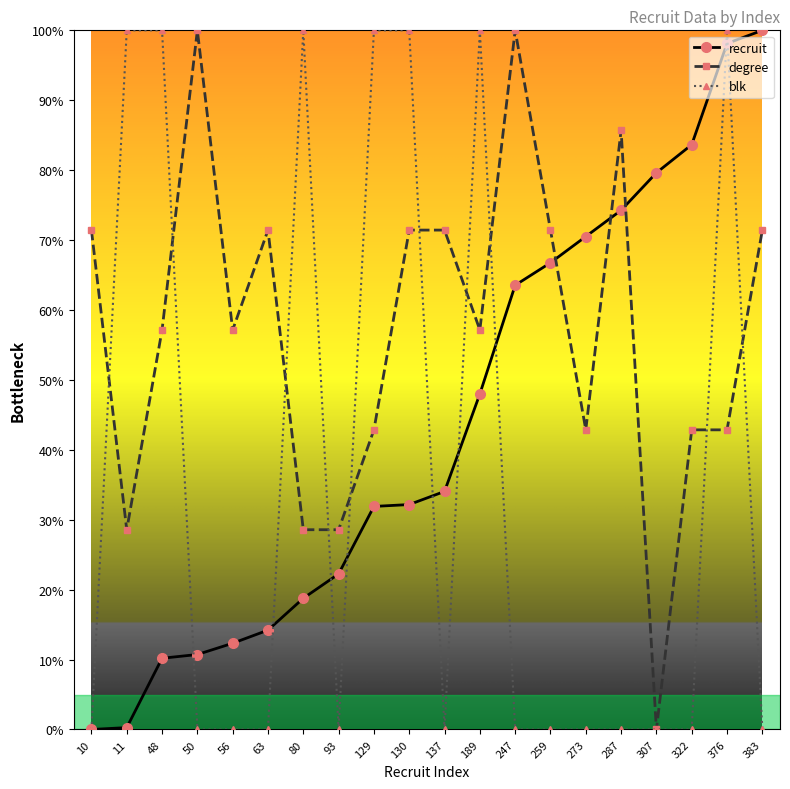

At which category is the sum across all series the highest?

376